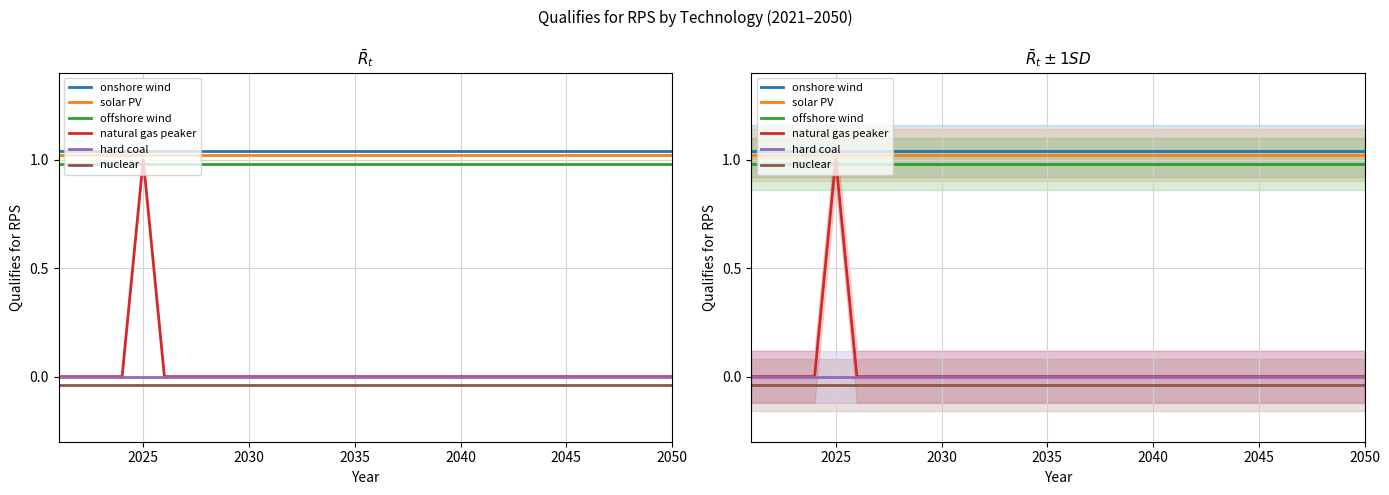

True or false: natural gas peaker has a value of 0.0 at 23.

True